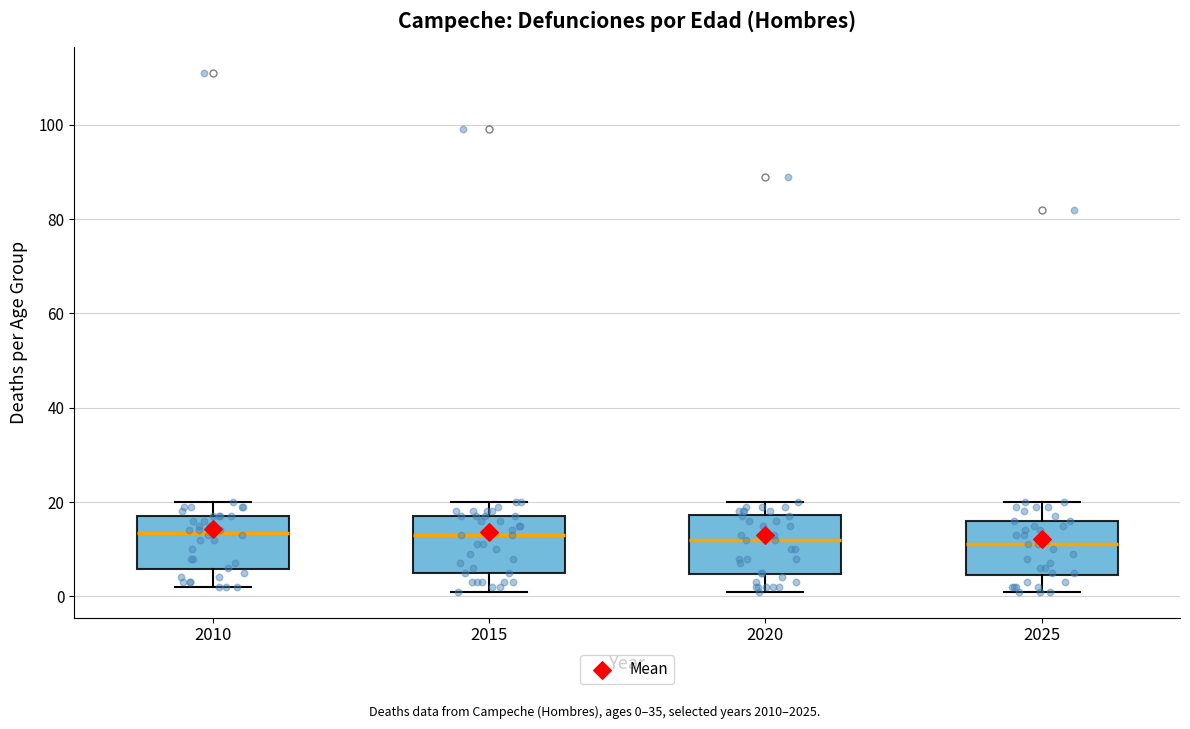

Where is the upper edge of the box at x = 2010 on the y-axis? The values are not printed on the chart, so give them approximately, as read against the axis.

18